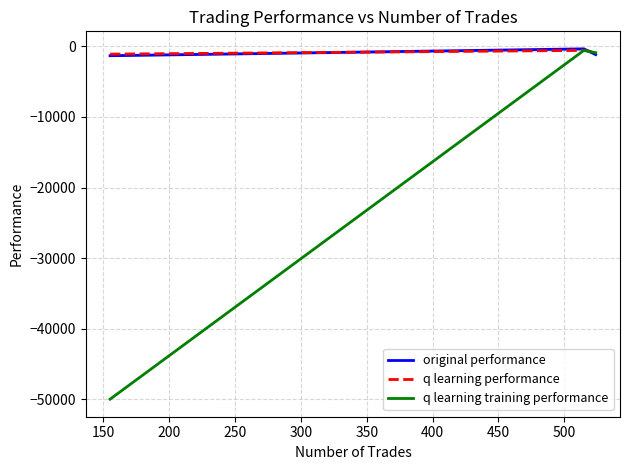

Is this an area chart (filled region under the line)?

No